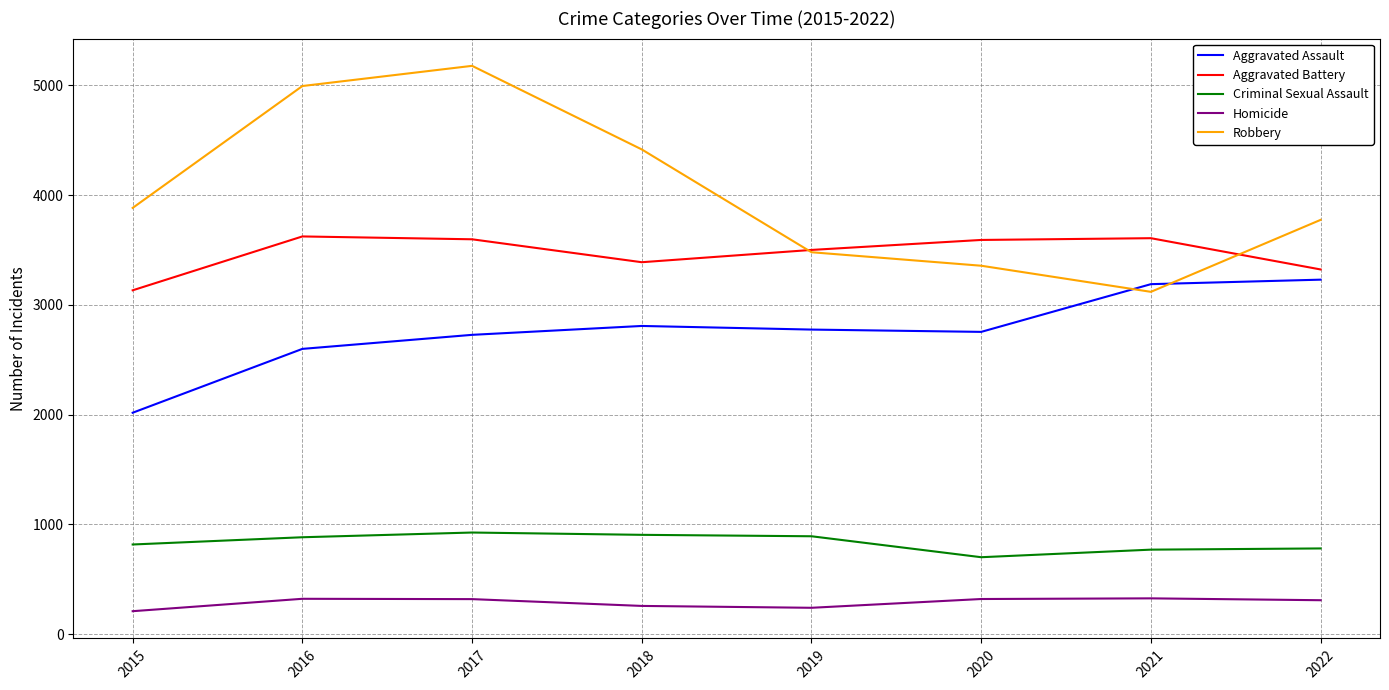

Which series has the largest range (max minus min)?

Robbery